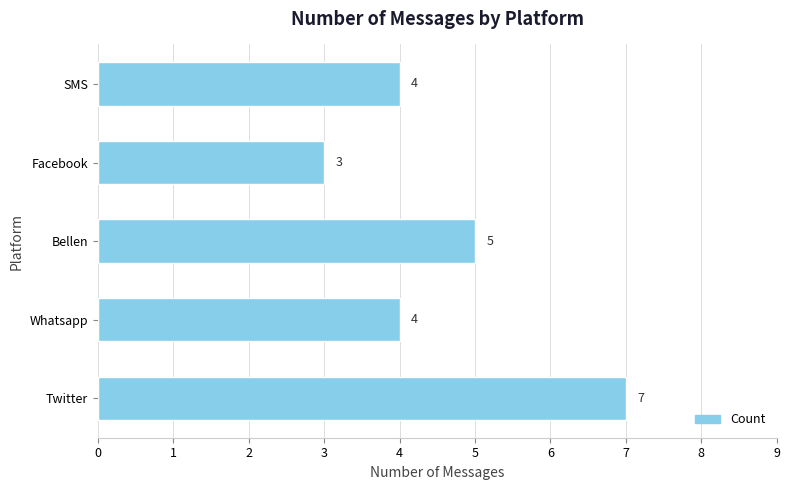

The value at Facebook is 1. True or false?

False